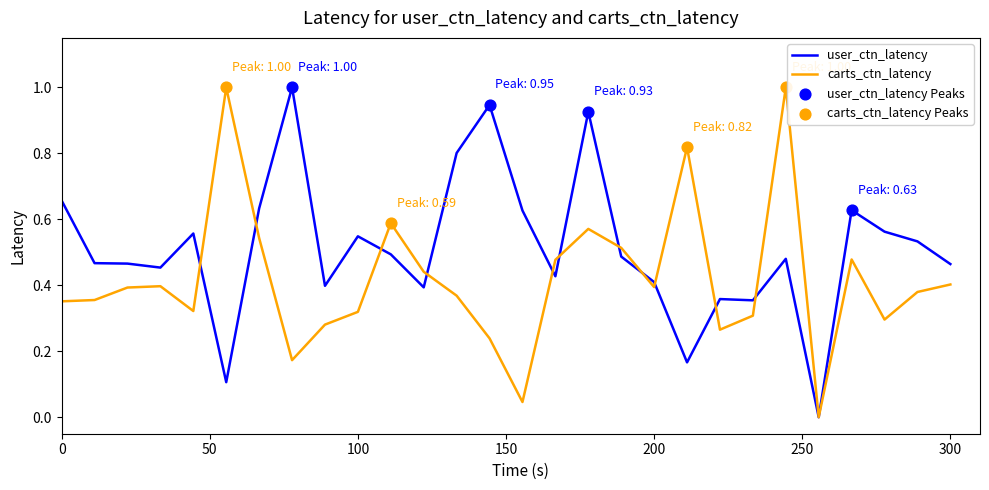

What is the maximum value shown in the chart?

1.0